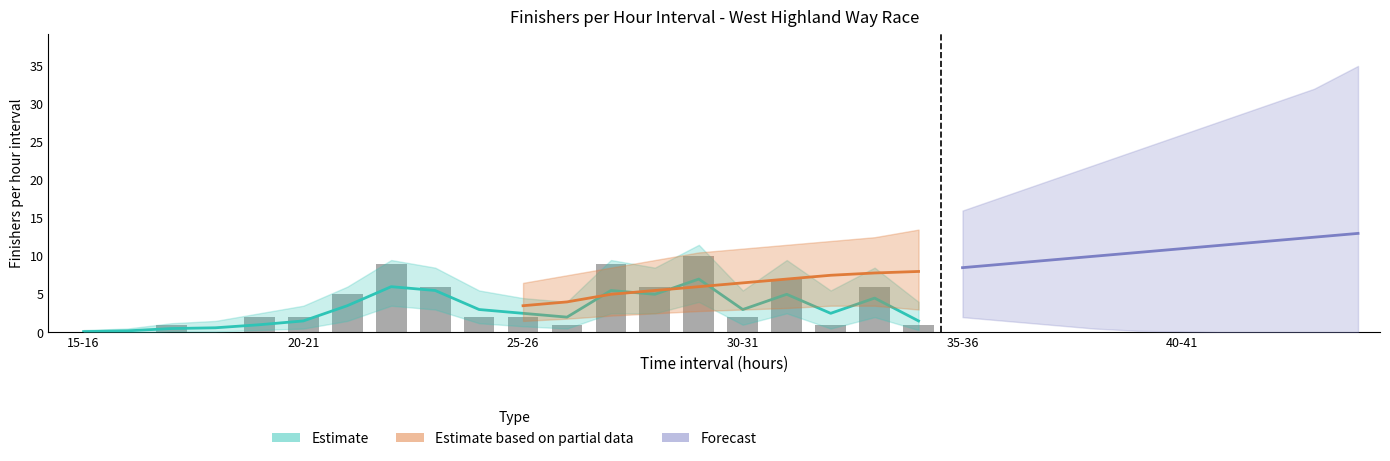

True or false: the data shows 1 at 35-36.

False